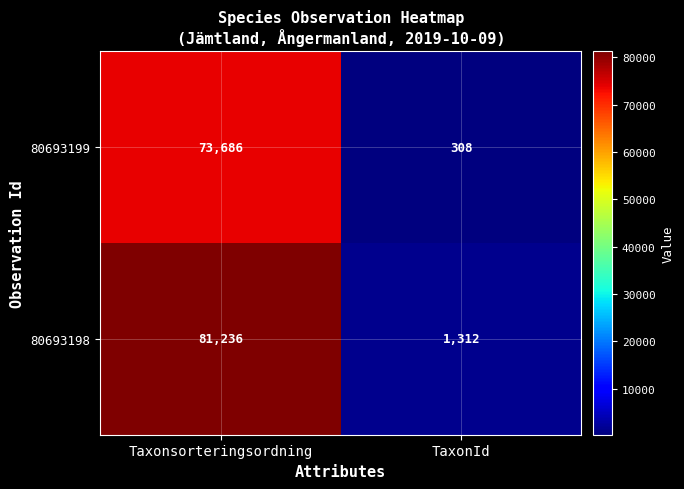

What is the difference between the 80693199 values at TaxonId and Taxonsorteringsordning?

73378